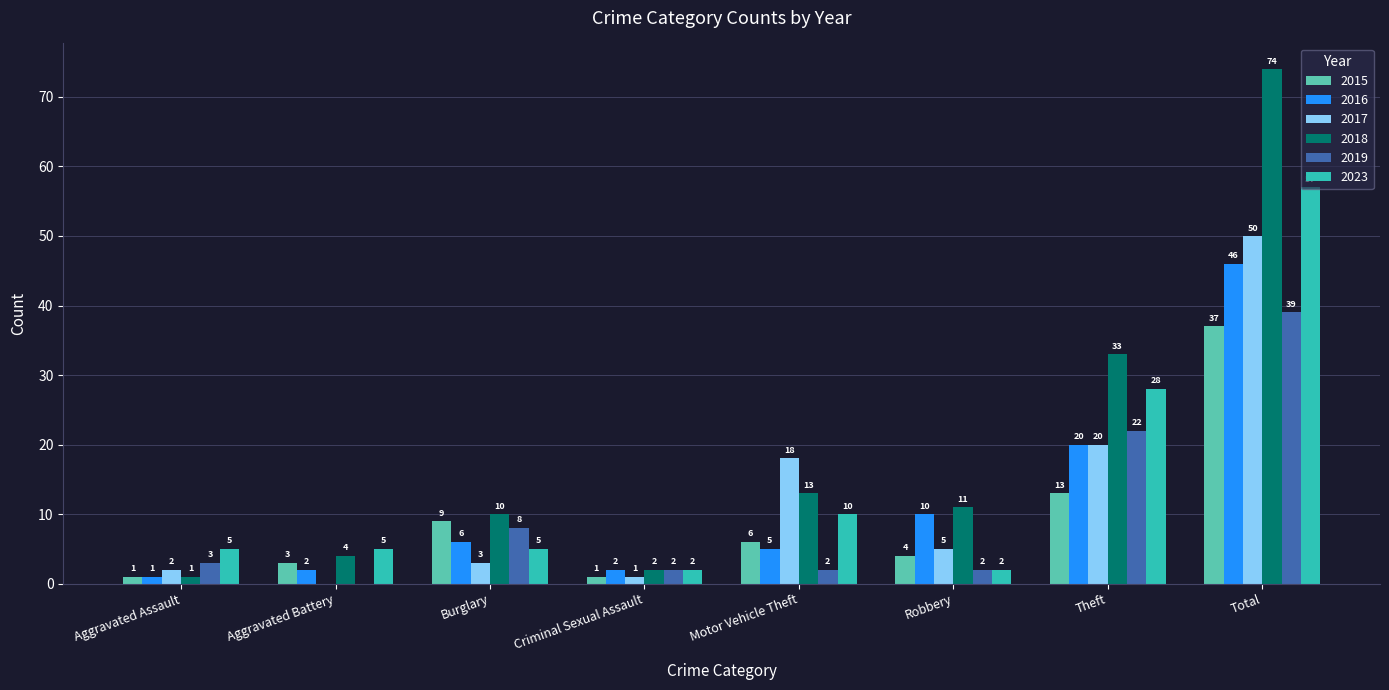

Reading left to right, extract all data points from this chart.

2015: 1	3	9	1	6	4	13	37
2016: 1	2	6	2	5	10	20	46
2017: 2	0	3	1	18	5	20	50
2018: 1	4	10	2	13	11	33	74
2019: 3	0	8	2	2	2	22	39
2023: 5	5	5	2	10	2	28	57